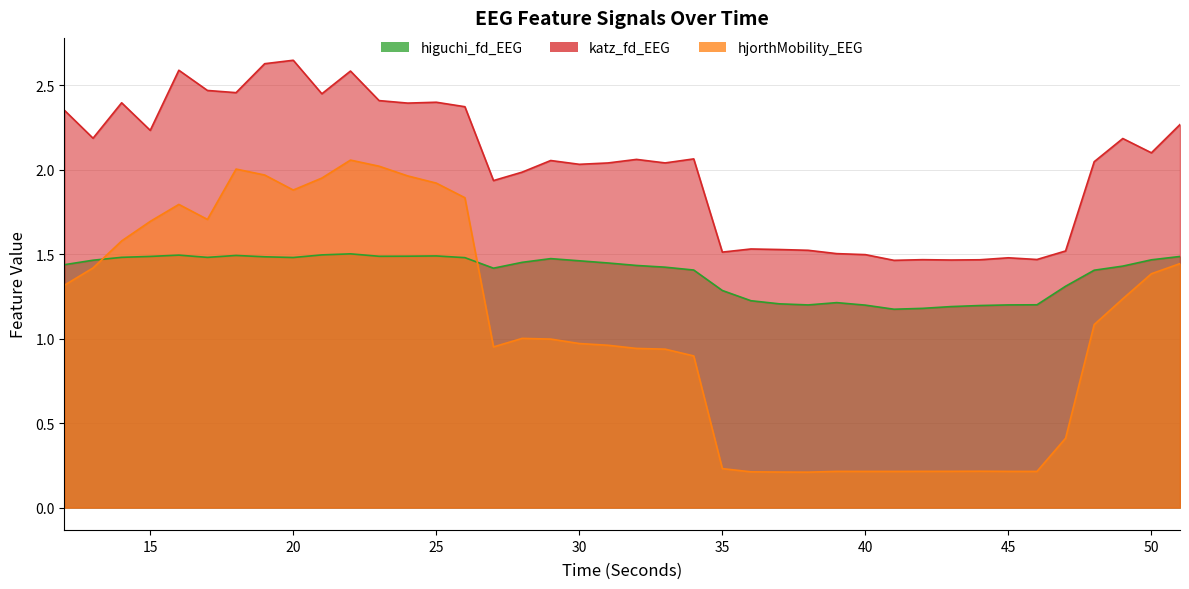

Where do higuchi_fd_EEG and hjorthMobility_EEG first cross each other?

13 and 14